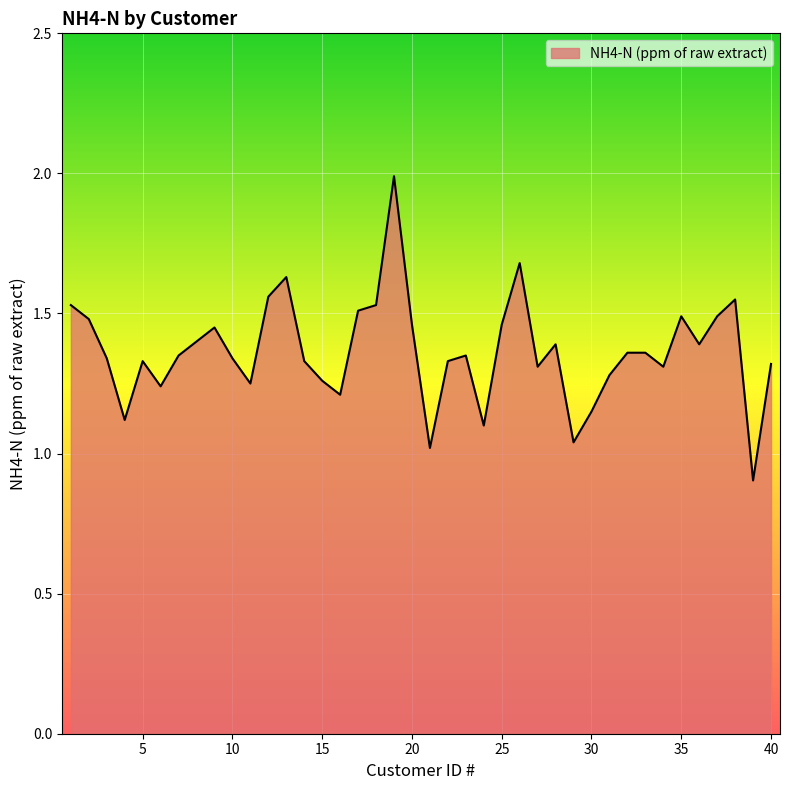

What is the minimum value shown in the chart?

0.9